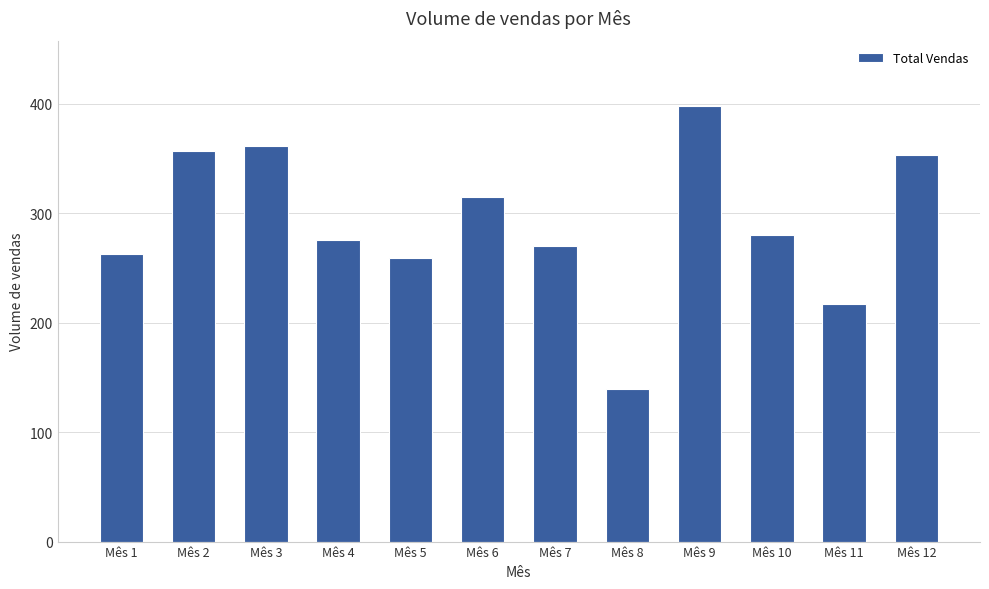

Which category has the lowest value across all series?

Mês 8